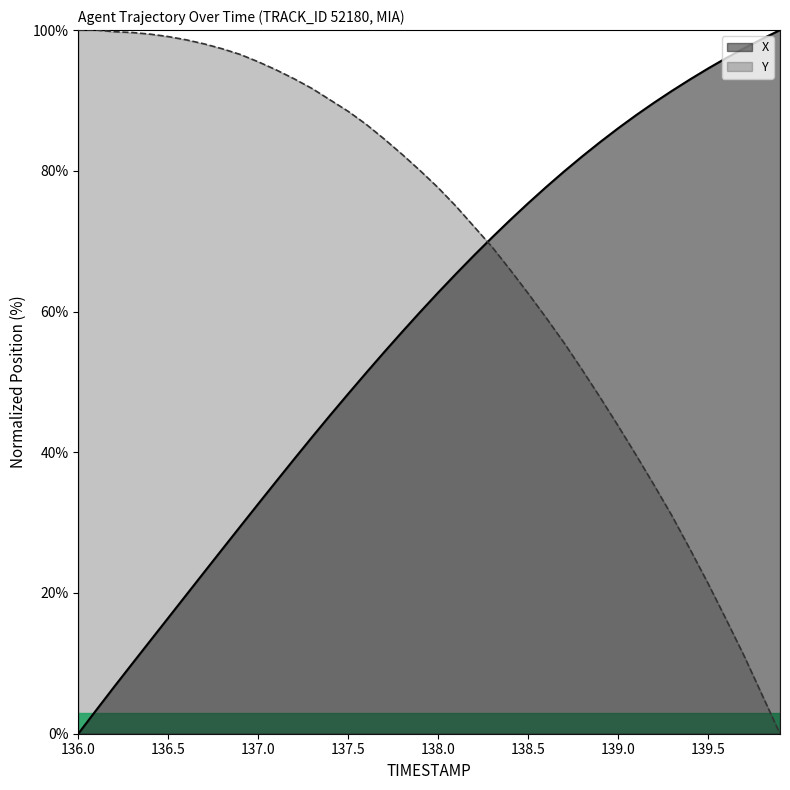

After their last crossing, which series has the higher values: Y or X?

X